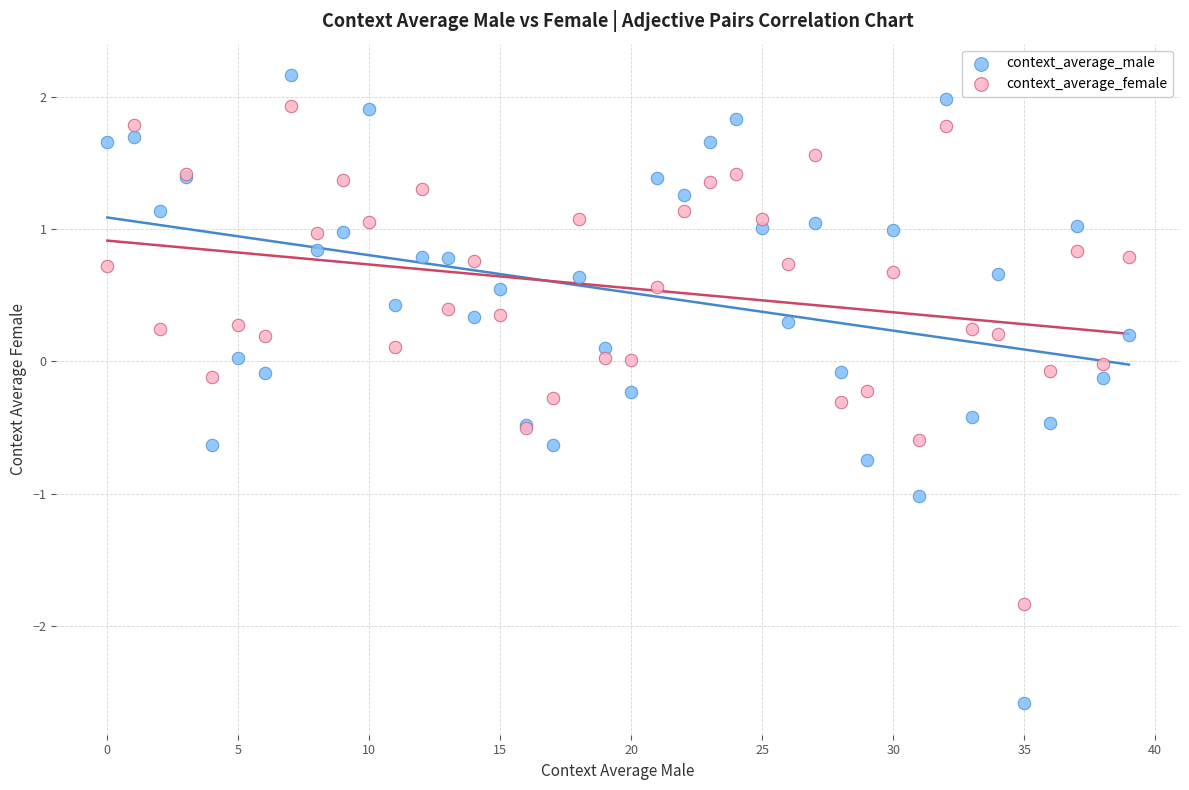

Which series reaches the maximum Y coordinate?

context_average_male